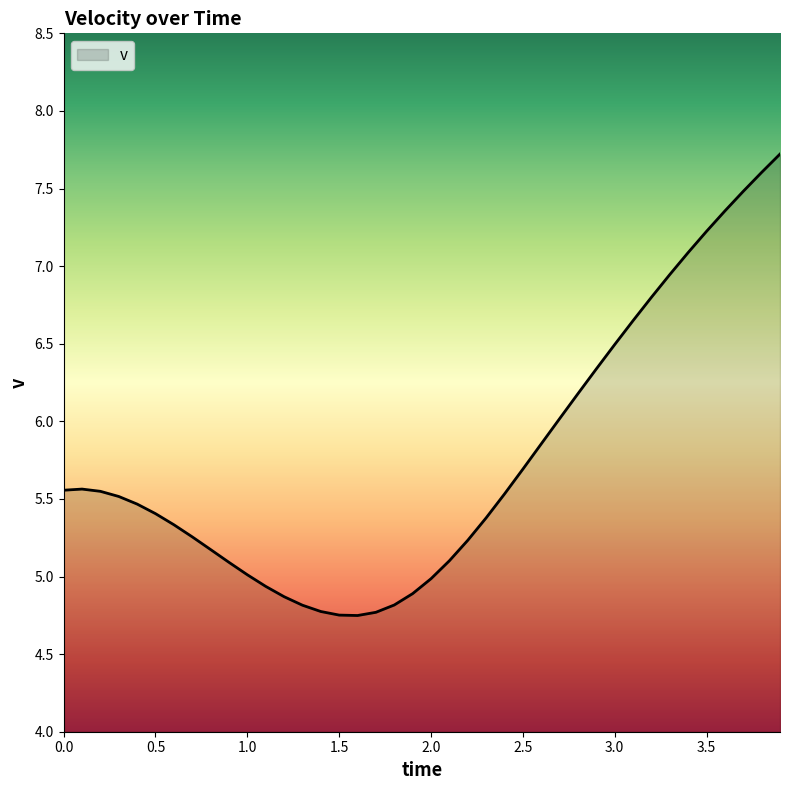

What is the maximum value shown in the chart?

7.7